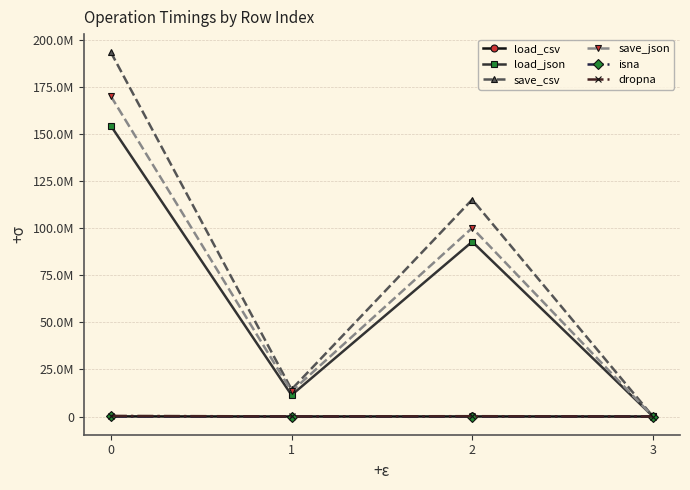

Which series changed the most between 0 and 2?

save_csv